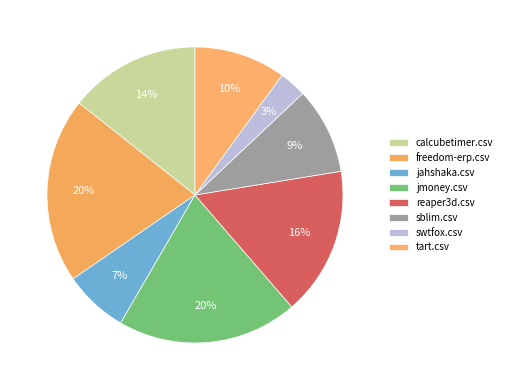

To the nearest percent, what is the difference between the largest and smallest slice percentages?

17%